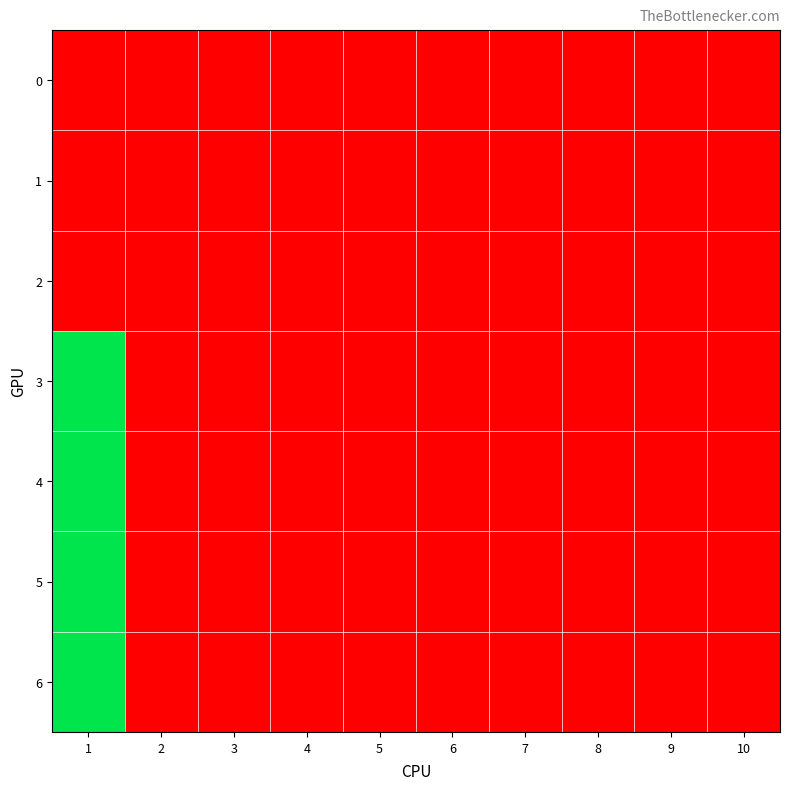

List the series in order of their peak value, lowest first.

0, 1, 2, 3, 4, 5, 6